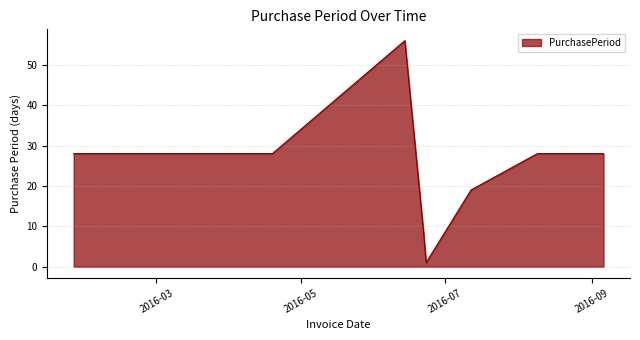

What is the difference between the maximum and minimum values?

55